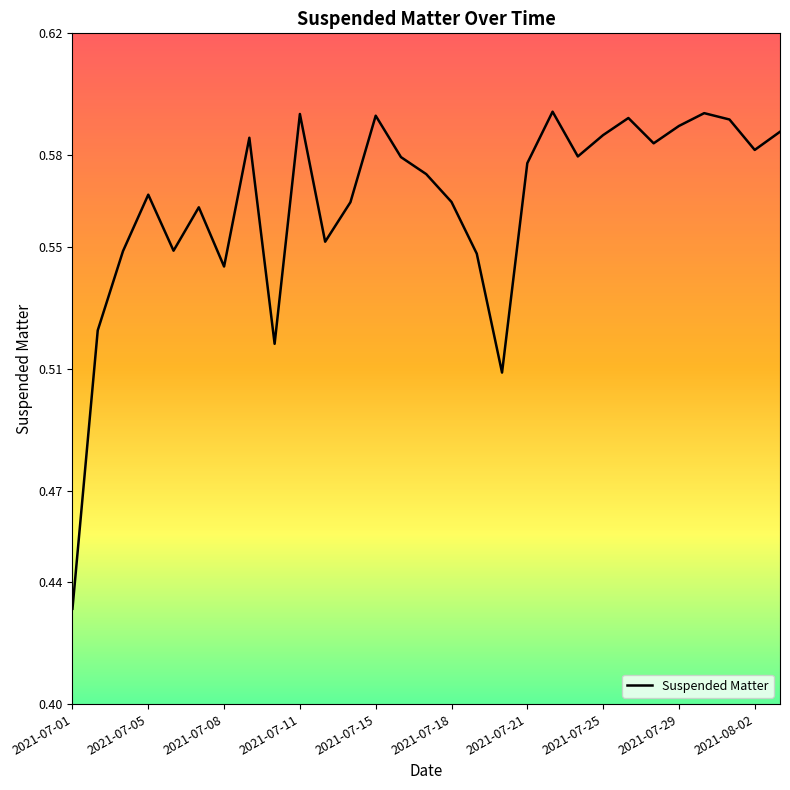

Does the chart display data point markers on the line(s)?

No